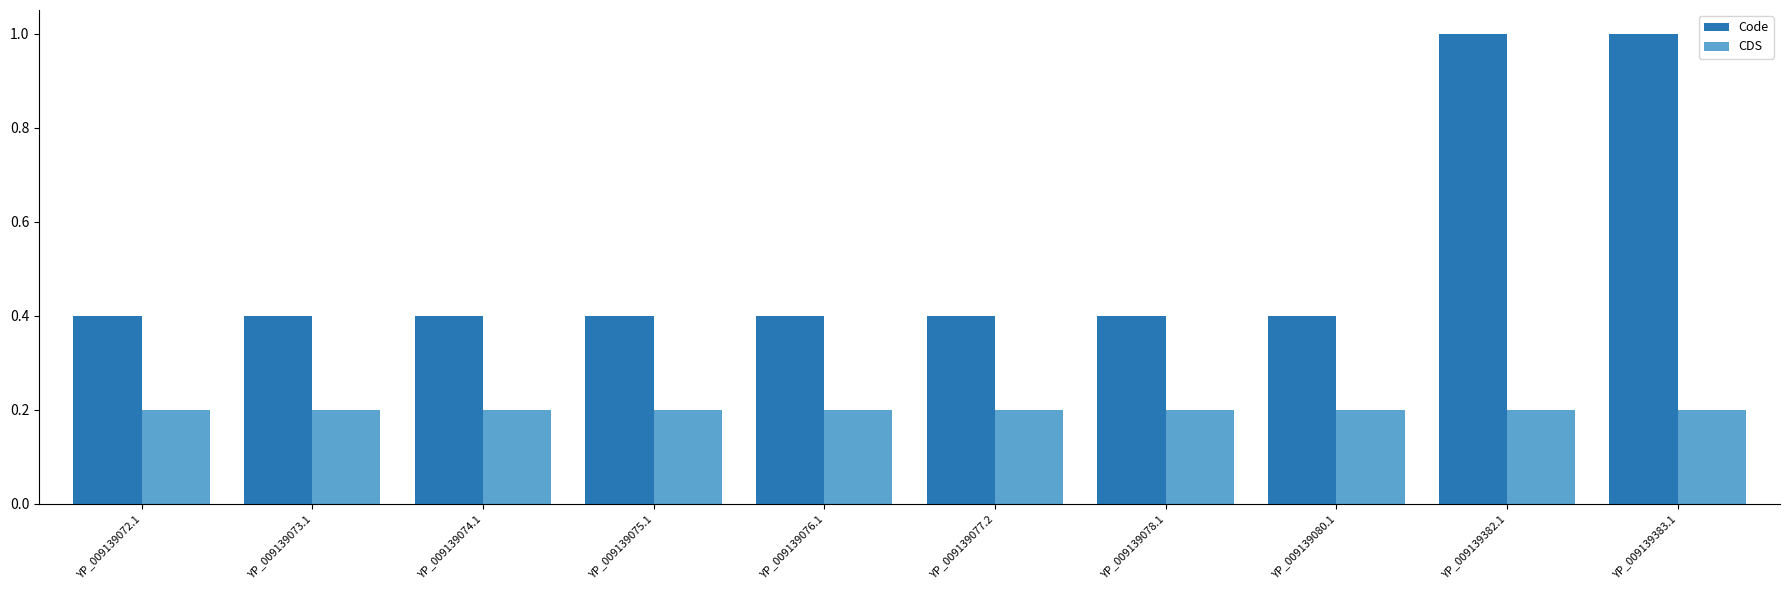

What is the maximum value shown in the chart?

1.0